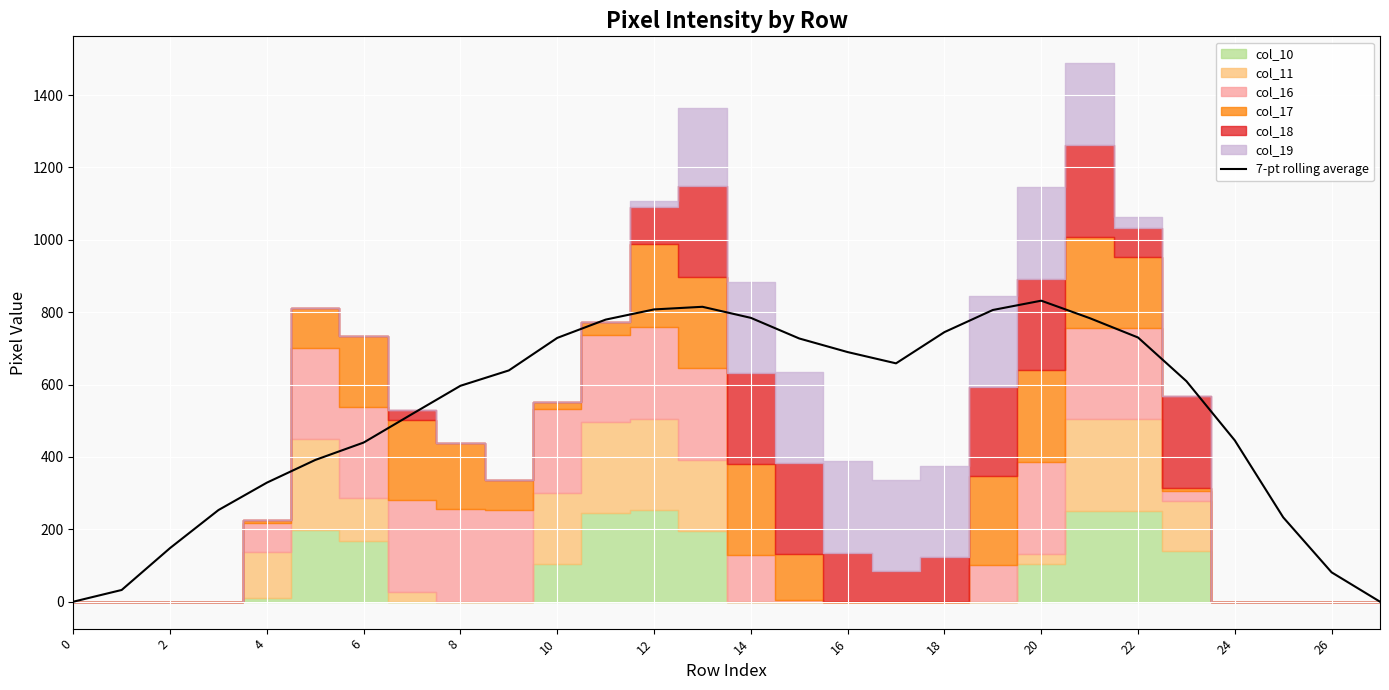

What is the greatest value displayed?

831.9